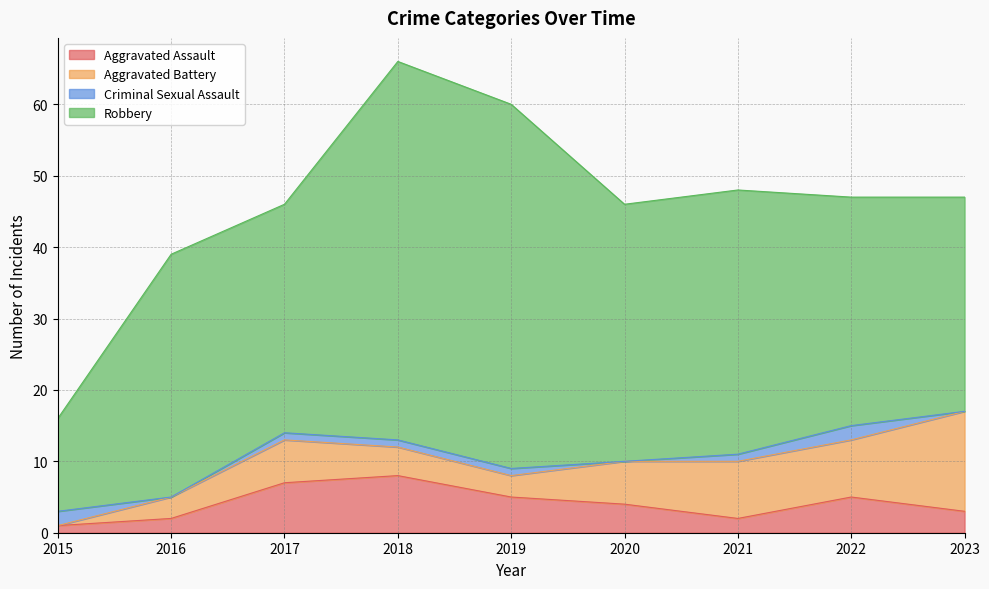

Reading left to right, transcribe all the data shown in this chart.

Aggravated Assault: 1	2	7	8	5	4	2	5	3
Aggravated Battery: 0	3	6	4	3	6	8	8	14
Criminal Sexual Assault: 2	0	1	1	1	0	1	2	0
Robbery: 13	34	32	53	51	36	37	32	30